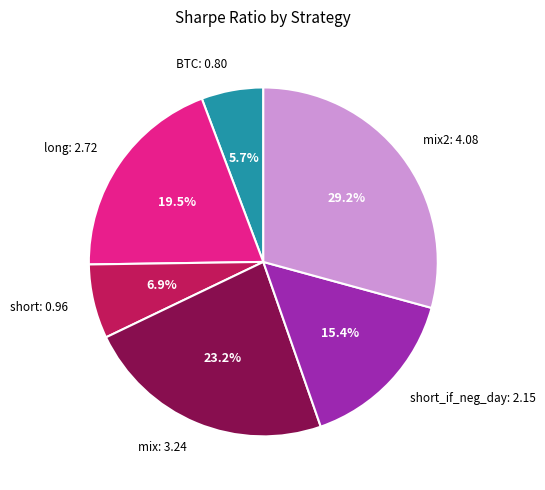

Is there a majority slice in this chart?

No